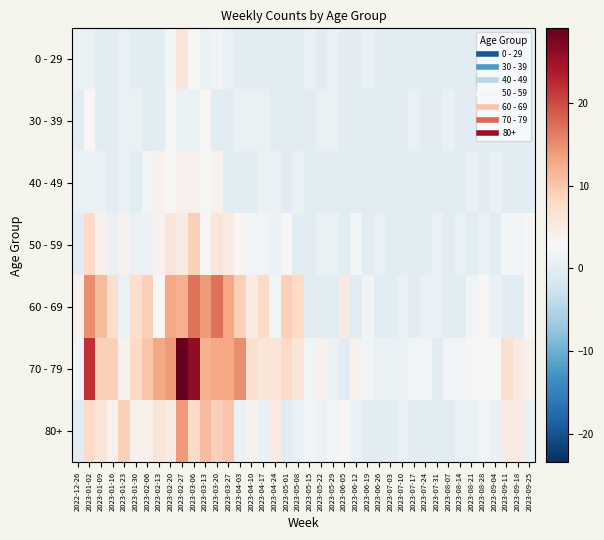

At which category is the sum across all series the highest?

2023-02-27